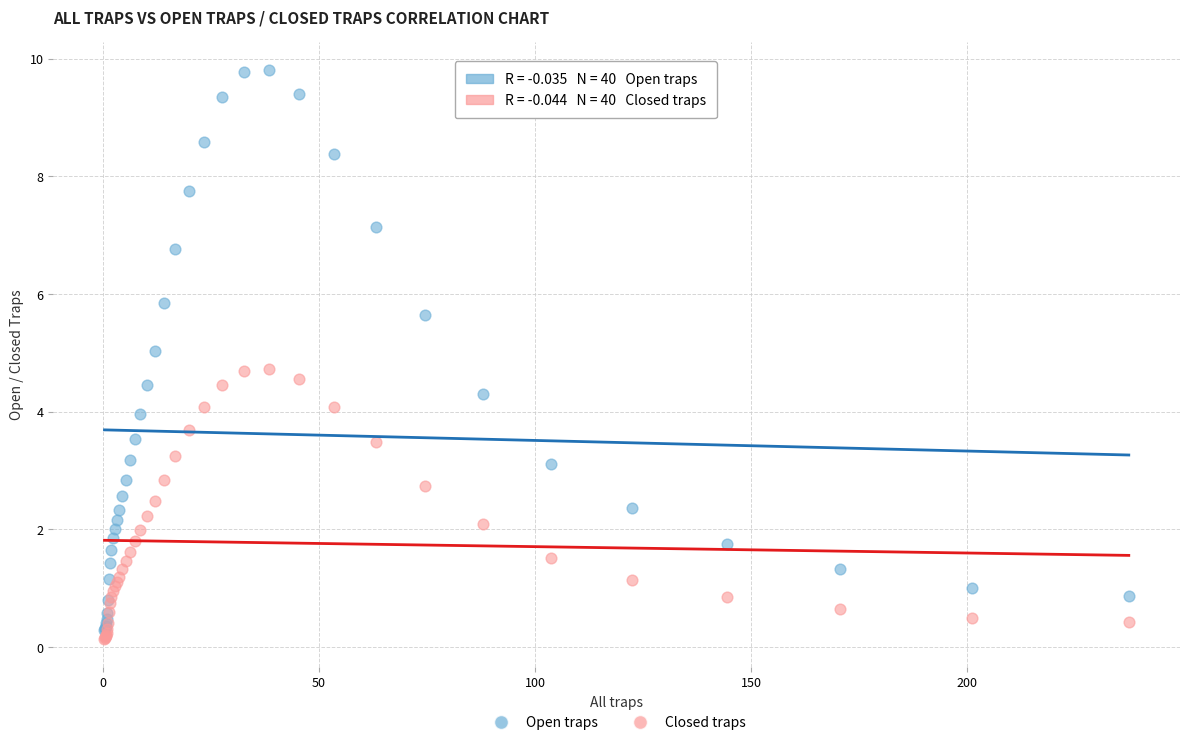

What are all the series names shown in the legend?

Open traps, Closed traps